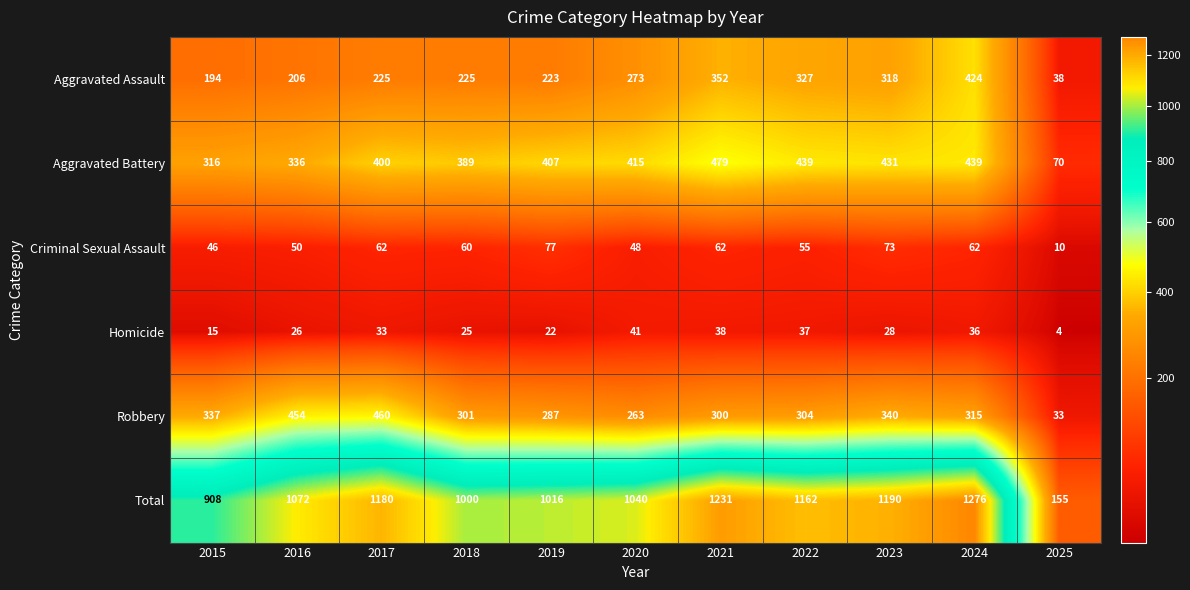

At 2015, list the series in order from smallest to largest.

Homicide, Criminal Sexual Assault, Aggravated Assault, Aggravated Battery, Robbery, Total